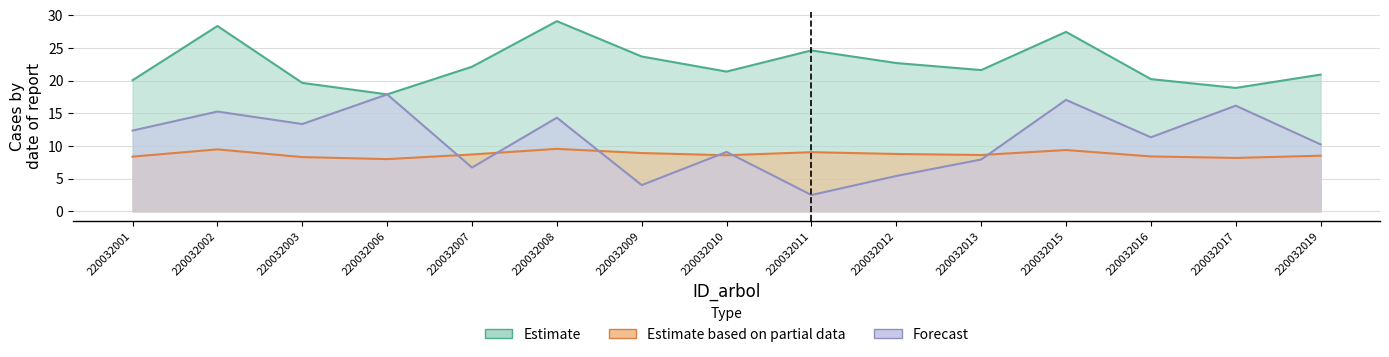

Rank the categories by h value from lowest to highest.

220032006, 220032017, 220032003, 220032001, 220032016, 220032019, 220032010, 220032013, 220032007, 220032012, 220032009, 220032011, 220032015, 220032002, 220032008